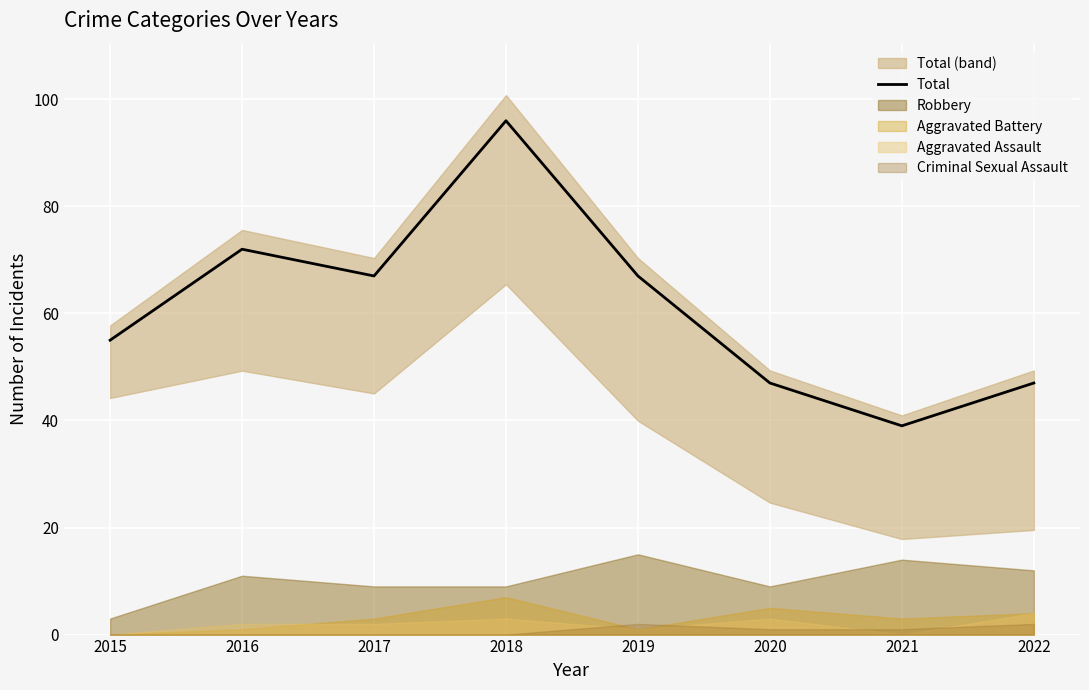

How many lines are shown in the chart?

1